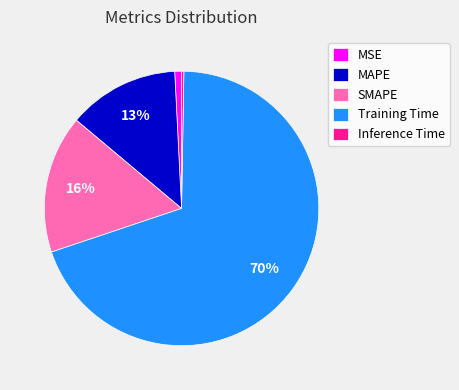

True or false: Training Time accounts for 70% of the total.

True